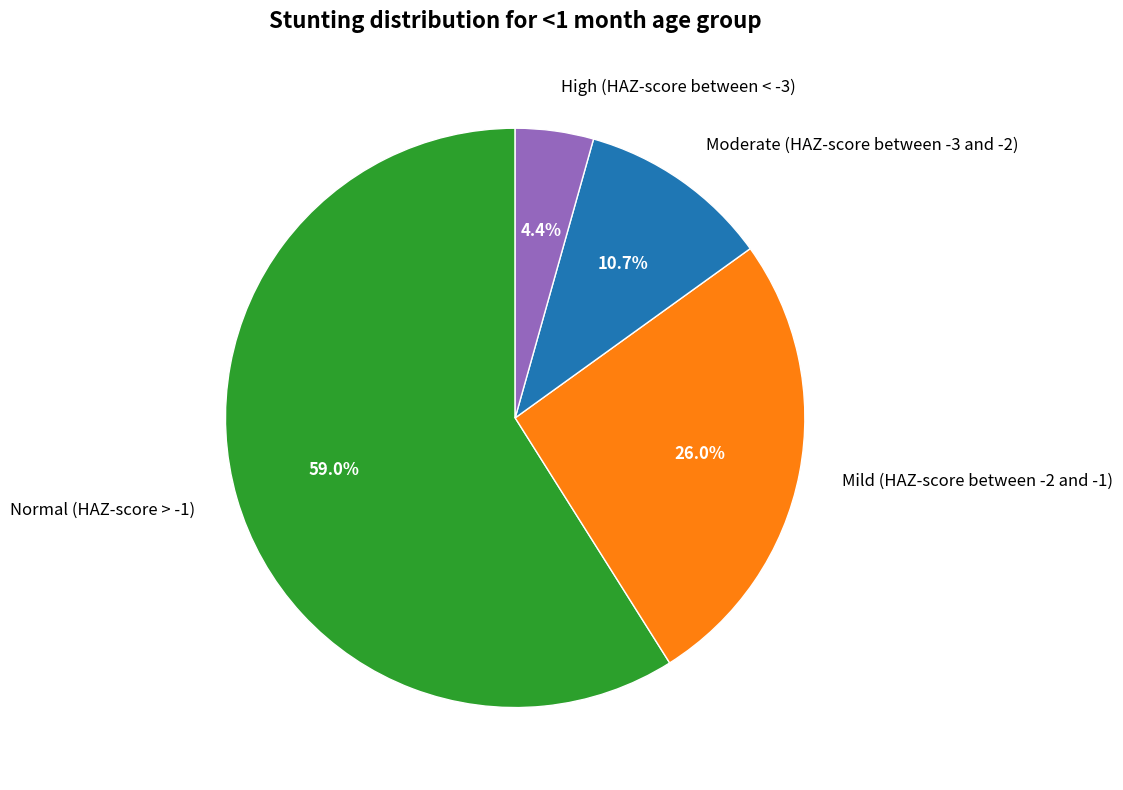

To the nearest percent, what is the combined percentage of Mild (HAZ-score between -2 and -1) and Moderate (HAZ-score between -3 and -2)?

37%